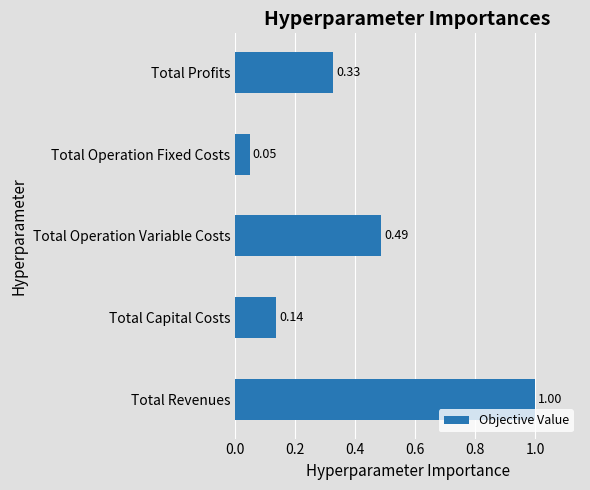

What is the average value?

0.4